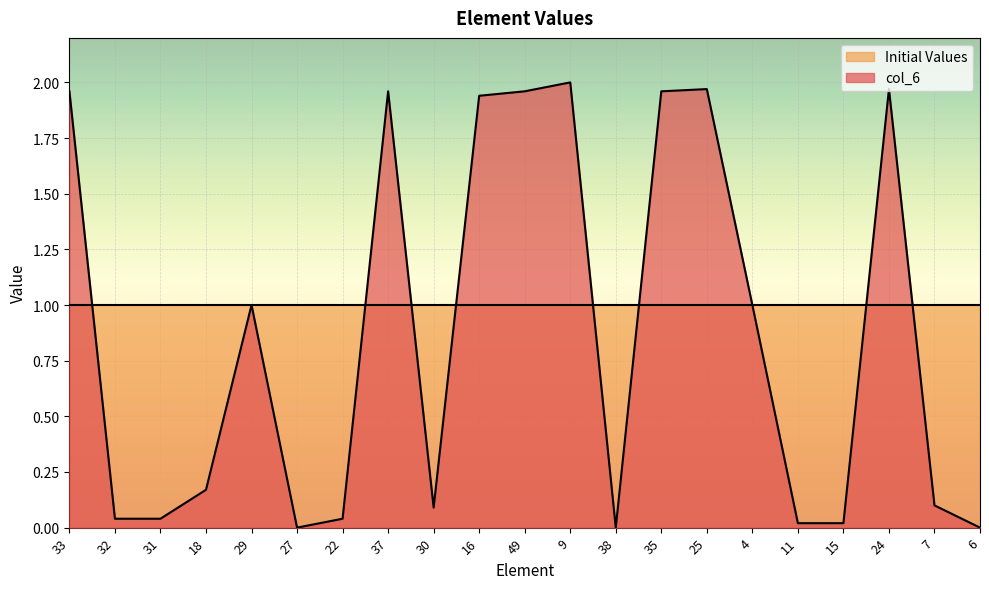

True or false: there are more than 0 points higher than both neighbors.

True